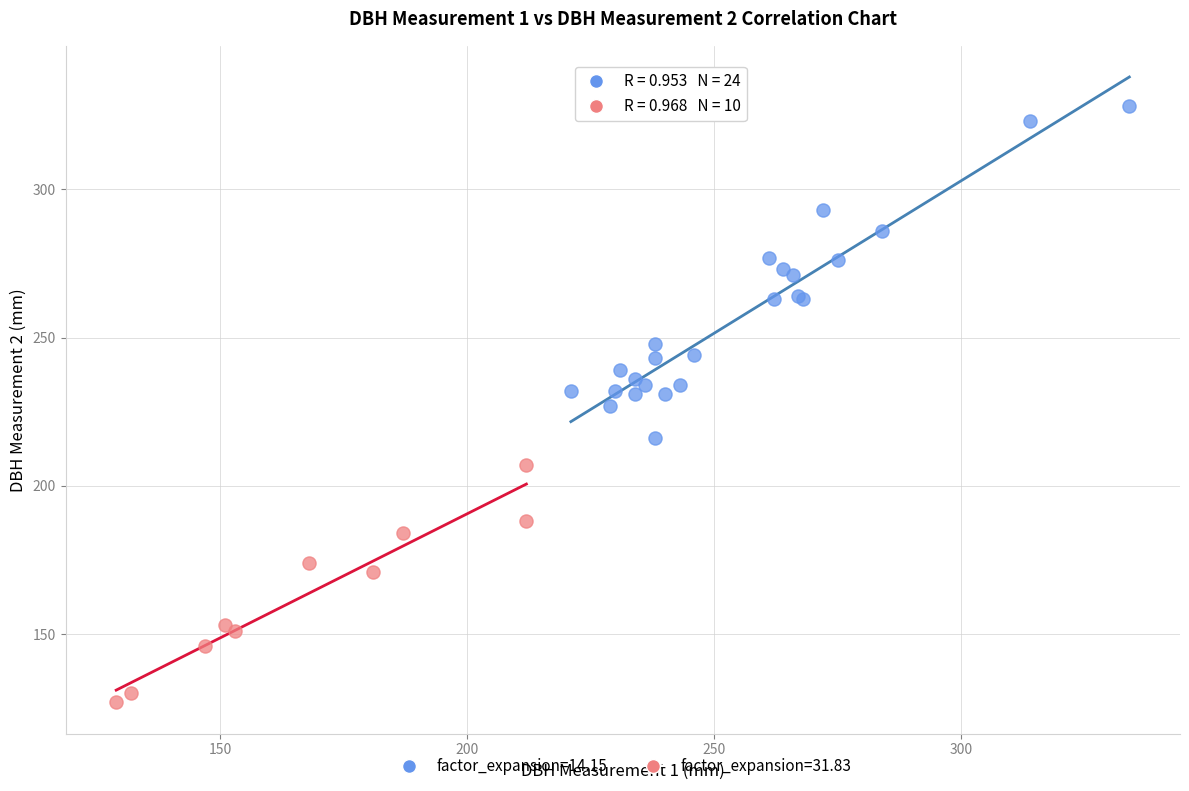

Which series contains the highest Y value?

factor_expansion=14.15